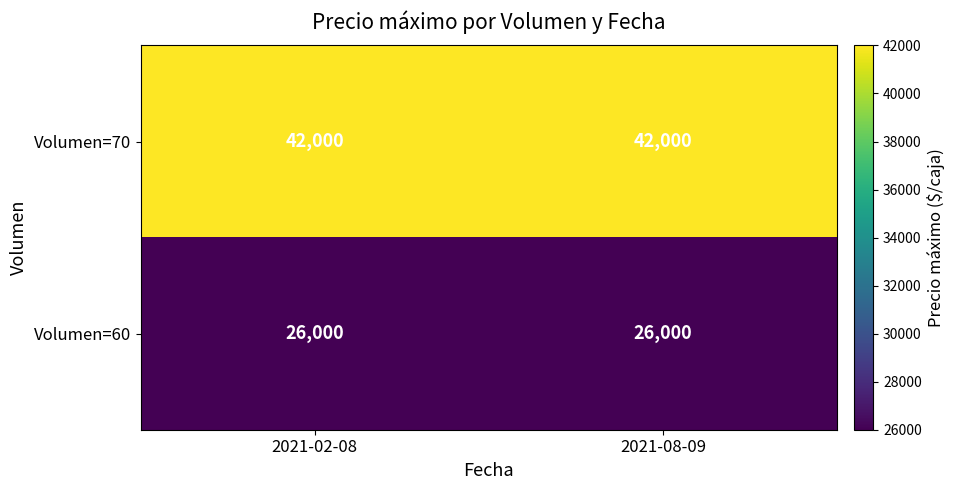

The value of Volumen=60 at 2021-02-08 is 26000. True or false?

True